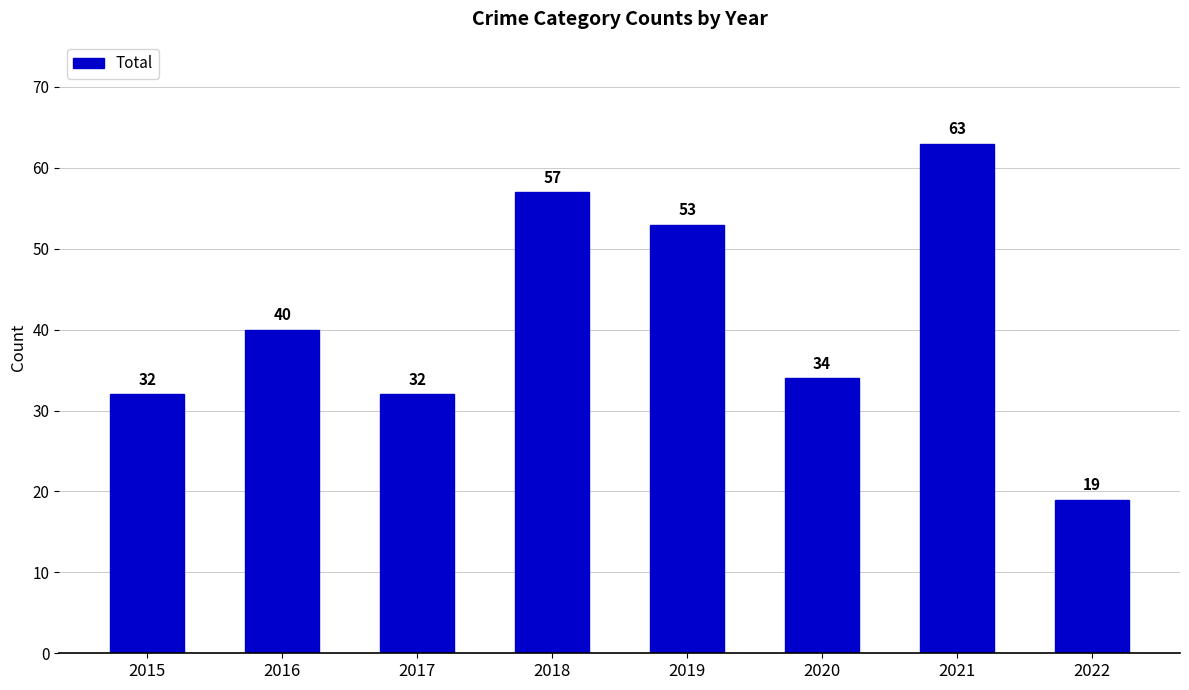

What value does the data have at 2019?

53